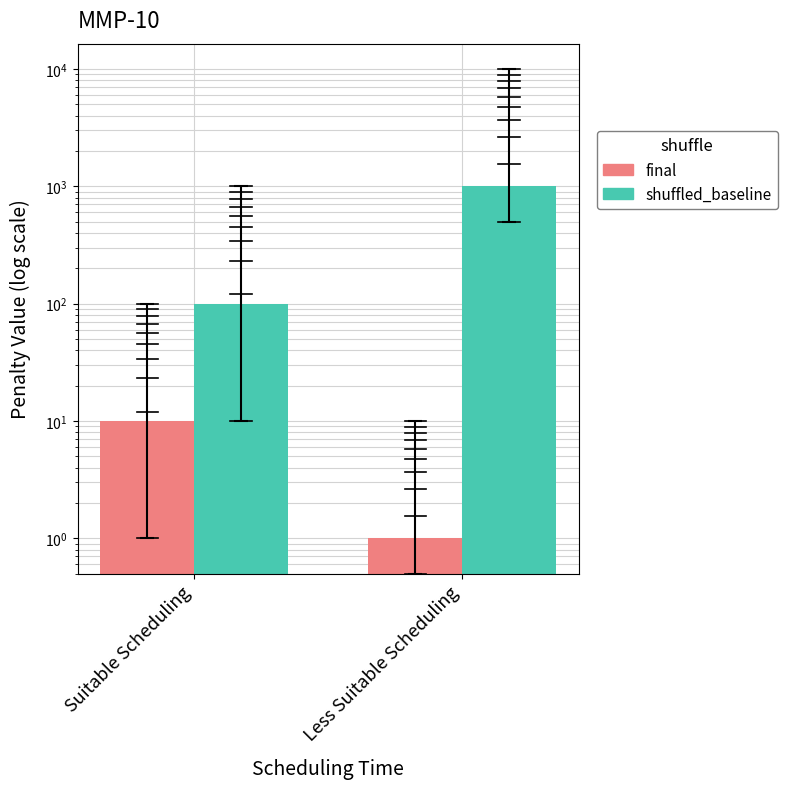

Is it true that shuffled_baseline equals 100 at Suitable Scheduling?

True